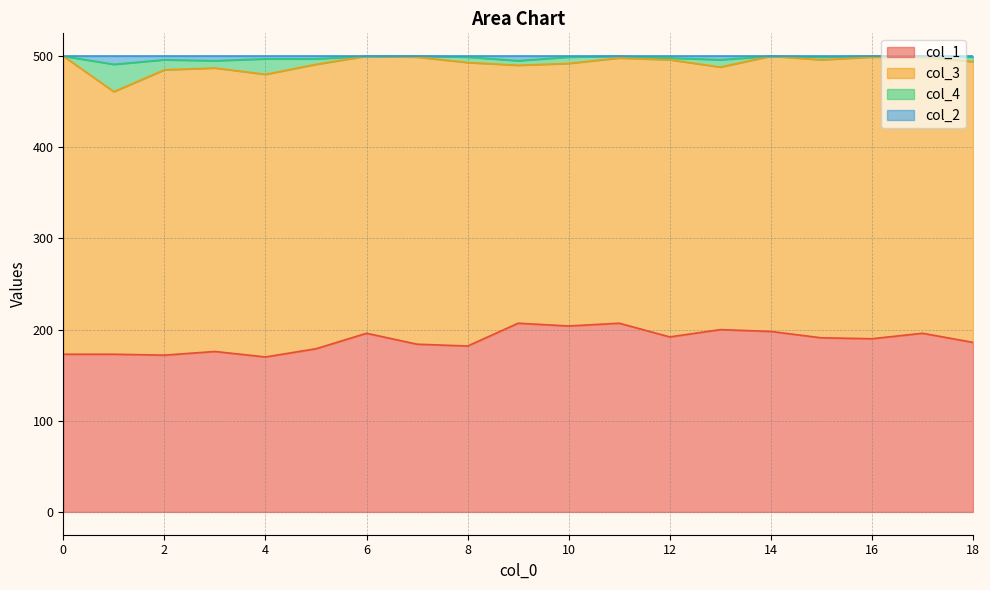

True or false: col_1 has a value of 66 at 16.

False